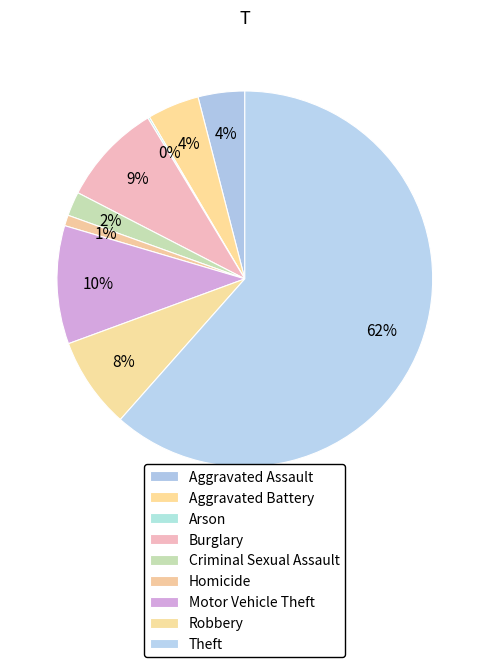

To the nearest percent, what portion does Motor Vehicle Theft represent?

10%